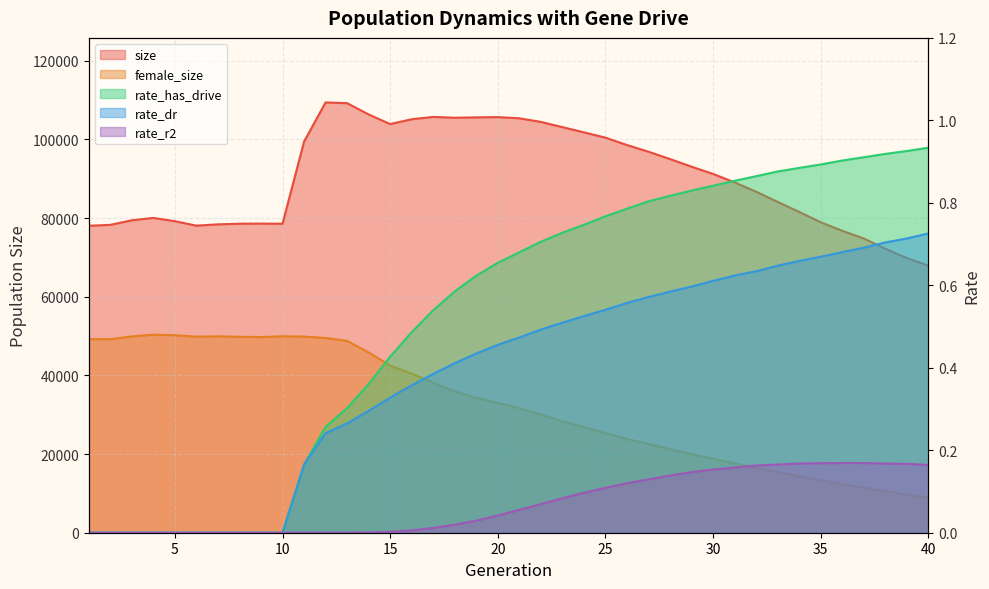

Reading left to right, extract all data points from this chart.

size: 1=78039.0	2=78273.0	3=79436.0	4=80038.0	5=79201.0	6=78068.0	7=78399.0	8=78568.0	9=78593.0	10=78558.0	11=99436.0	12=109398.0	13=109211.0	14=106344.0	15=103889.0	16=105128.0	17=105714.0	18=105509.0	19=105599.0	20=105669.0	21=105367.0	22=104449.0	23=103121.0	24=101790.0	25=100441.0	26=98567.0	27=96867.0	28=95002.0	29=93059.0	30=91220.0	31=89063.0	32=86705.0	33=84102.0	34=81557.0	35=78938.0	36=76764.0	37=74802.0	38=72202.0	39=69835.0	40=67897.0
female_size: 1=49229.0	2=49200.0	3=49905.0	4=50353.0	5=50219.0	6=49847.0	7=49936.0	8=49814.0	9=49749.0	10=49946.0	11=49870.0	12=49519.0	13=48767.0	14=45839.0	15=42493.0	16=40447.0	17=38171.0	18=35924.0	19=34319.0	20=33012.0	21=31707.0	22=30070.0	23=28347.0	24=26880.0	25=25315.0	26=23852.0	27=22548.0	28=21267.0	29=19967.0	30=18846.0	31=17637.0	32=16483.0	33=15463.0	34=14336.0	35=13393.0	36=12293.0	37=11442.0	38=10589.0	39=9661.0	40=8998.0
rate_dr: 1=0.0	2=0.0	3=0.0	4=0.0	5=0.0	6=0.0	7=0.0	8=0.0	9=0.0	10=0.0	11=0.2	12=0.2	13=0.3	14=0.3	15=0.3	16=0.4	17=0.4	18=0.4	19=0.4	20=0.5	21=0.5	22=0.5	23=0.5	24=0.5	25=0.5	26=0.6	27=0.6	28=0.6	29=0.6	30=0.6	31=0.6	32=0.6	33=0.6	34=0.7	35=0.7	36=0.7	37=0.7	38=0.7	39=0.7	40=0.7
rate_r2: 1=0.0	2=0.0	3=0.0	4=0.0	5=0.0	6=0.0	7=0.0	8=0.0	9=0.0	10=0.0	11=0.0	12=0.0	13=0.0	14=0.0	15=0.0	16=0.0	17=0.0	18=0.0	19=0.0	20=0.0	21=0.1	22=0.1	23=0.1	24=0.1	25=0.1	26=0.1	27=0.1	28=0.1	29=0.1	30=0.2	31=0.2	32=0.2	33=0.2	34=0.2	35=0.2	36=0.2	37=0.2	38=0.2	39=0.2	40=0.2
rate_has_drive: 1=0.0	2=0.0	3=0.0	4=0.0	5=0.0	6=0.0	7=0.0	8=0.0	9=0.0	10=0.0	11=0.2	12=0.3	13=0.3	14=0.4	15=0.4	16=0.5	17=0.5	18=0.6	19=0.6	20=0.7	21=0.7	22=0.7	23=0.7	24=0.7	25=0.8	26=0.8	27=0.8	28=0.8	29=0.8	30=0.8	31=0.9	32=0.9	33=0.9	34=0.9	35=0.9	36=0.9	37=0.9	38=0.9	39=0.9	40=0.9